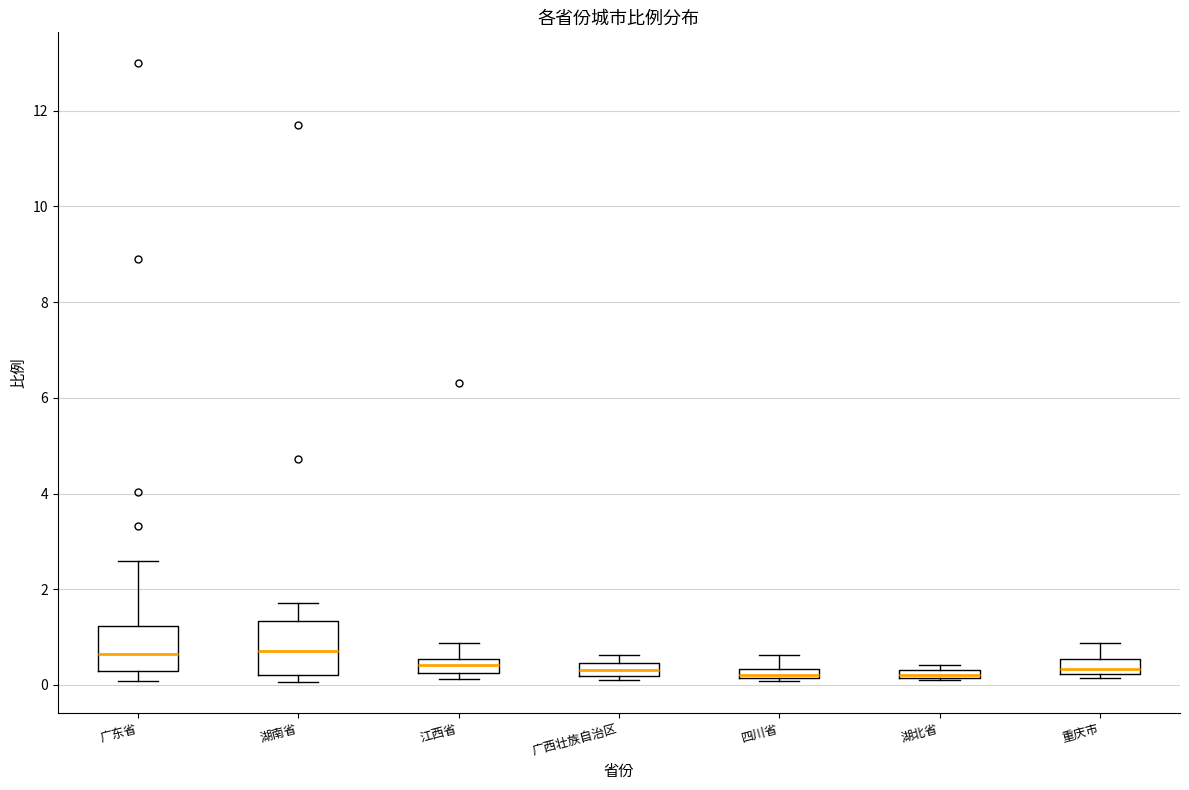

Where is the lower edge of the box for 湖北省 on the y-axis? The values are not printed on the chart, so give them approximately, as read against the axis.

0.2